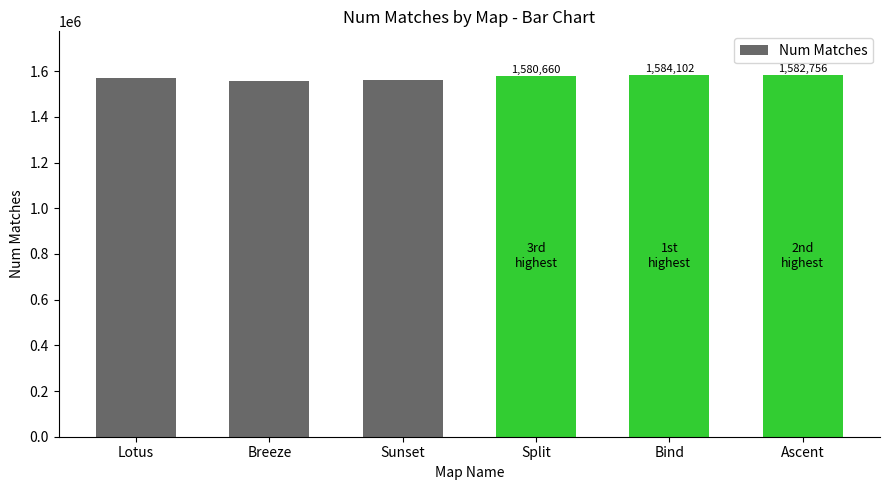

Reading left to right, what are all the values shown in this chart?

1571485	1558443	1561942	1580660	1584102	1582756